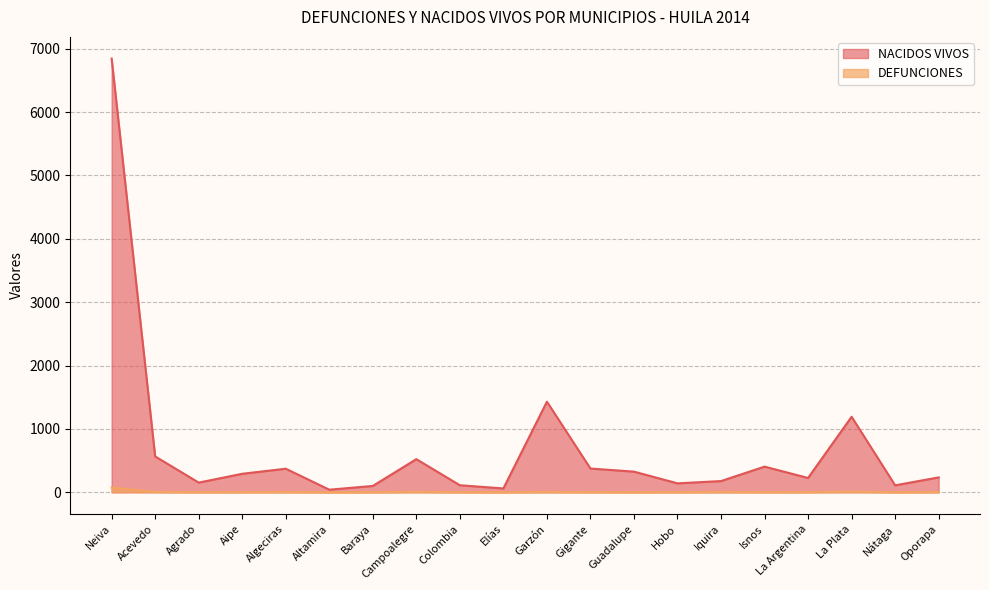

What position from the left is Neiva?

1